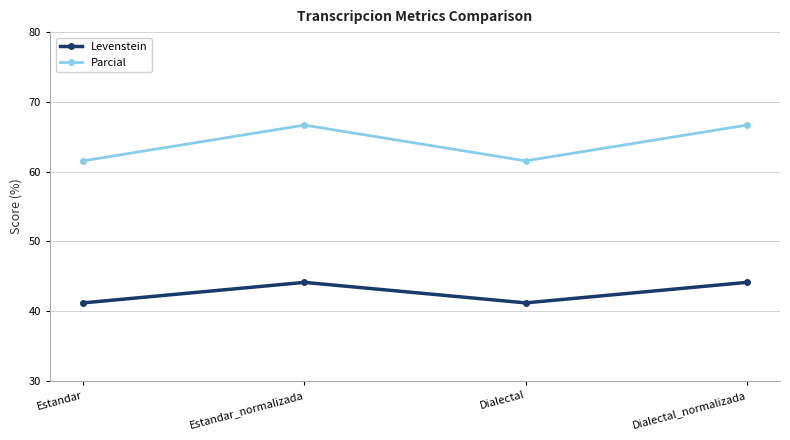

What value does the Levenstein series have at Dialectal_normalizada?

44.1